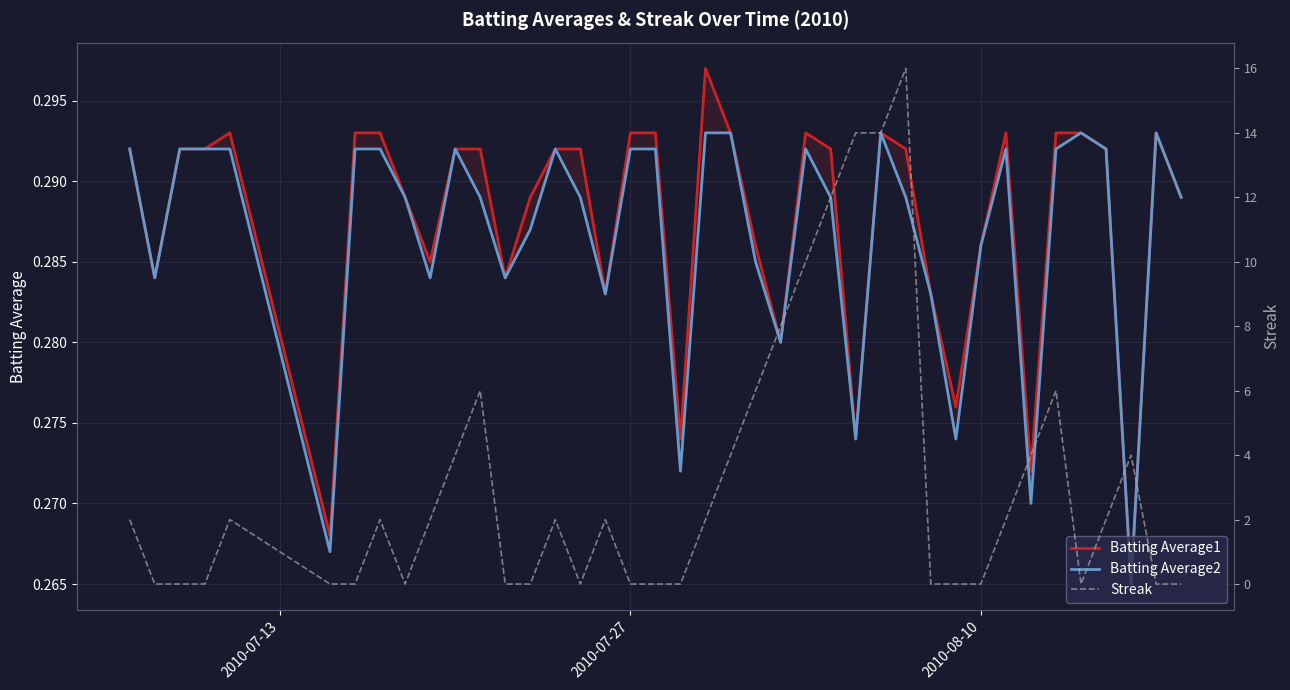

Count the number of data series in this chart.

3